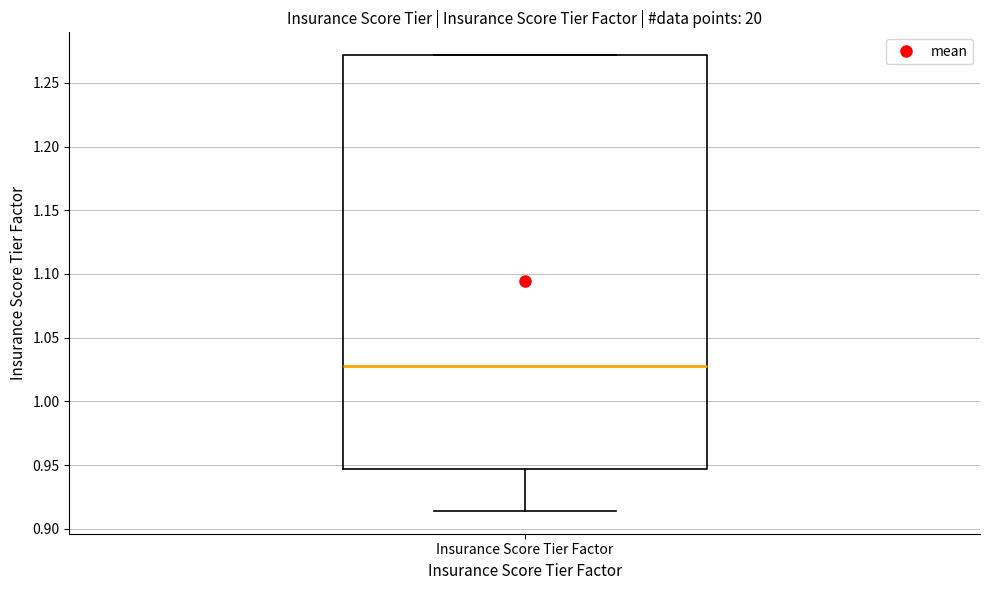

Transcribe this box plot: give where the median line is, the range the box spans, and where the two whiskers end, as read against the y-axis. The values are not printed on the chart, so give them approximately, as read against the axis.

median 1.030, box 0.945 to 1.270, whiskers 0.915 to 1.270